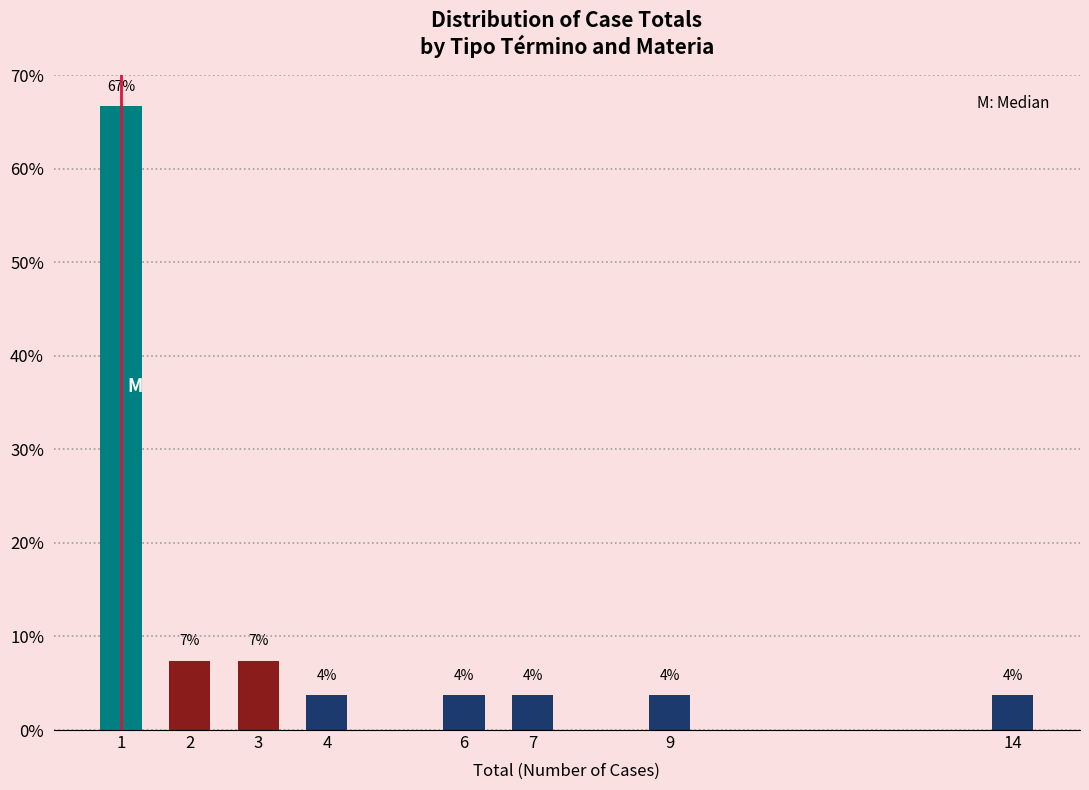

Are the bars horizontal?

No